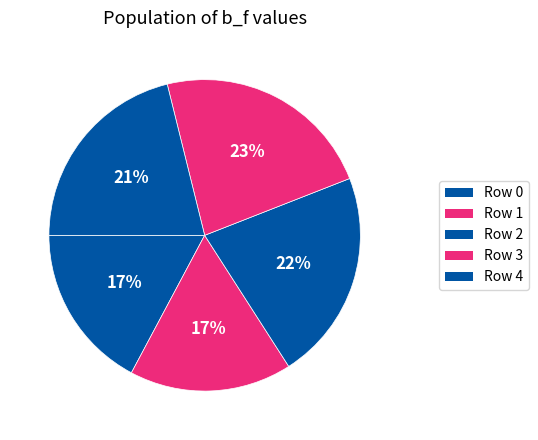

To the nearest percent, what portion does Row 0 represent?

17%